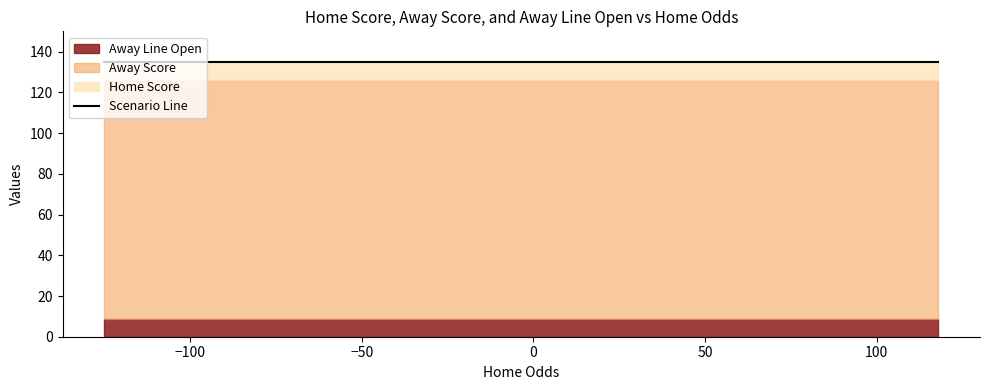

What value does the Away Line Open series have at 103?

8.5